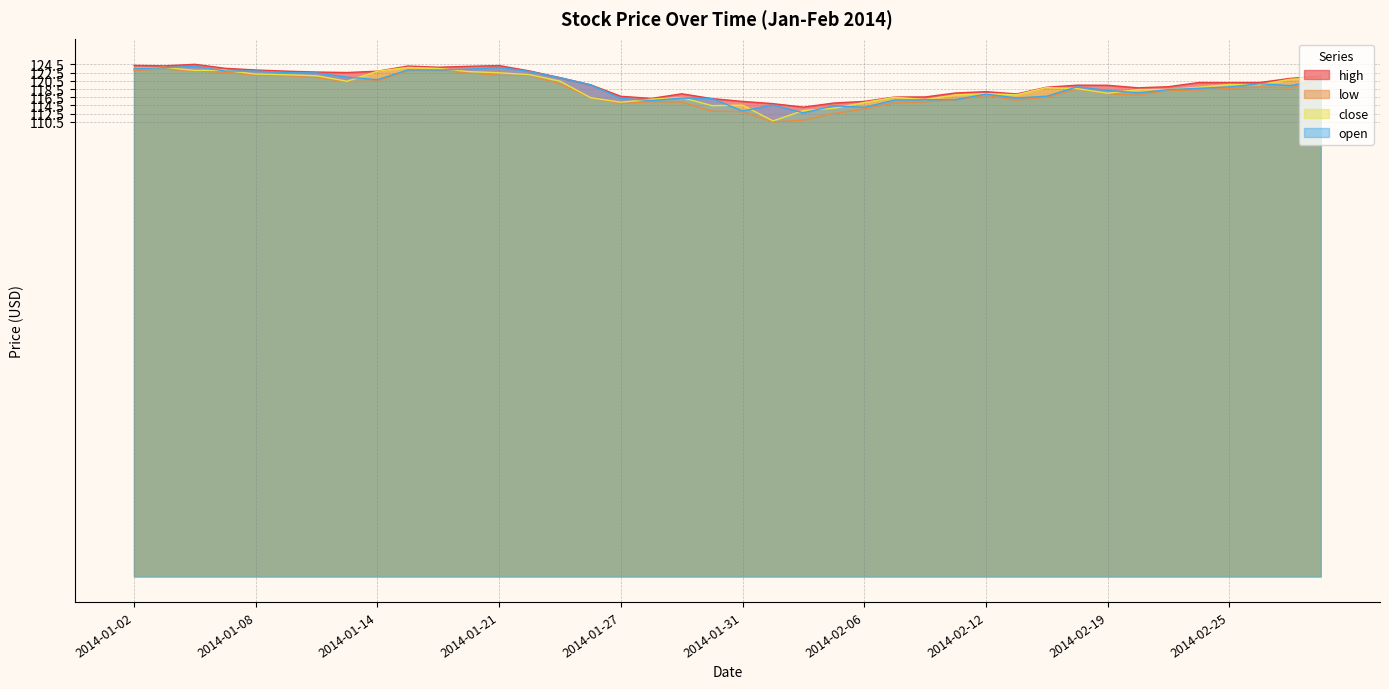

Which series changed the most between 2014-01-06 and 2014-02-11?

open